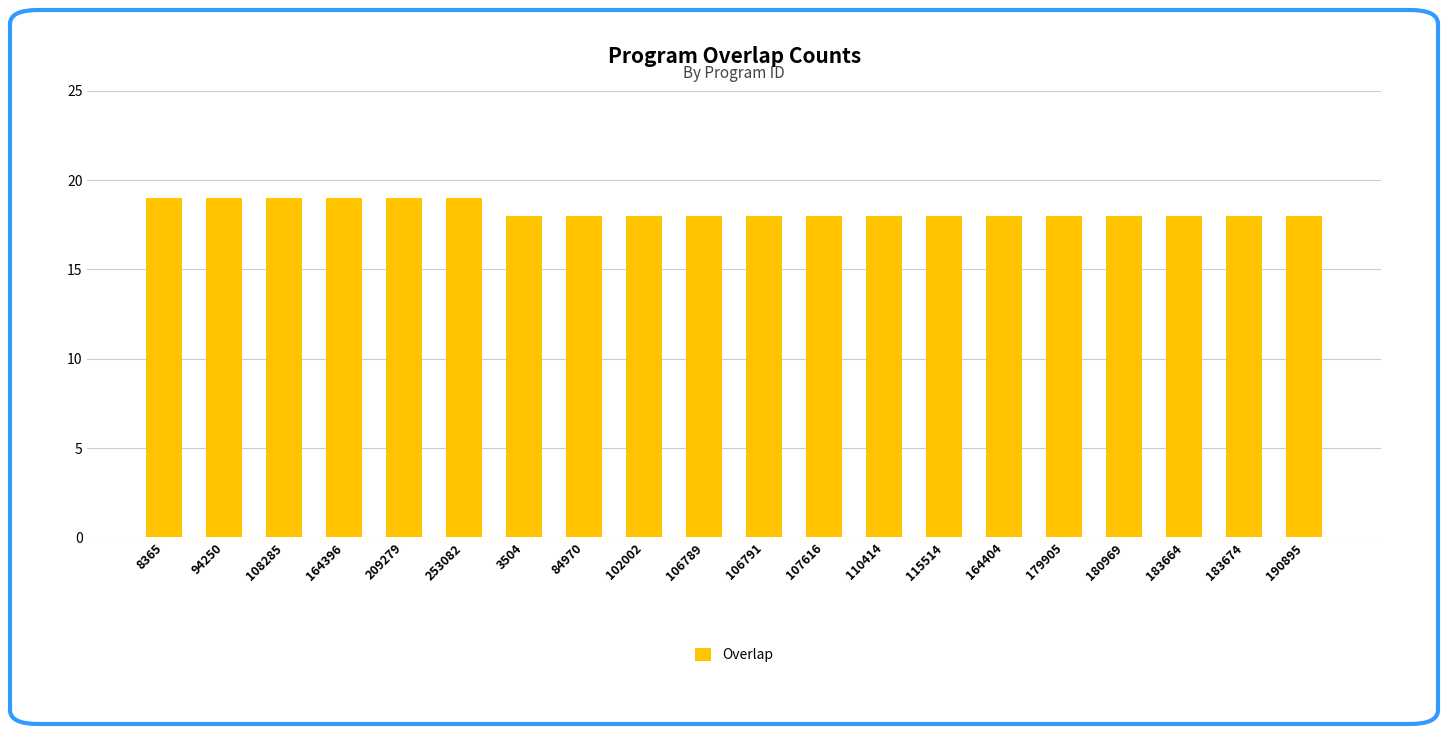

What is the label of the 1st bar from the left?

8365